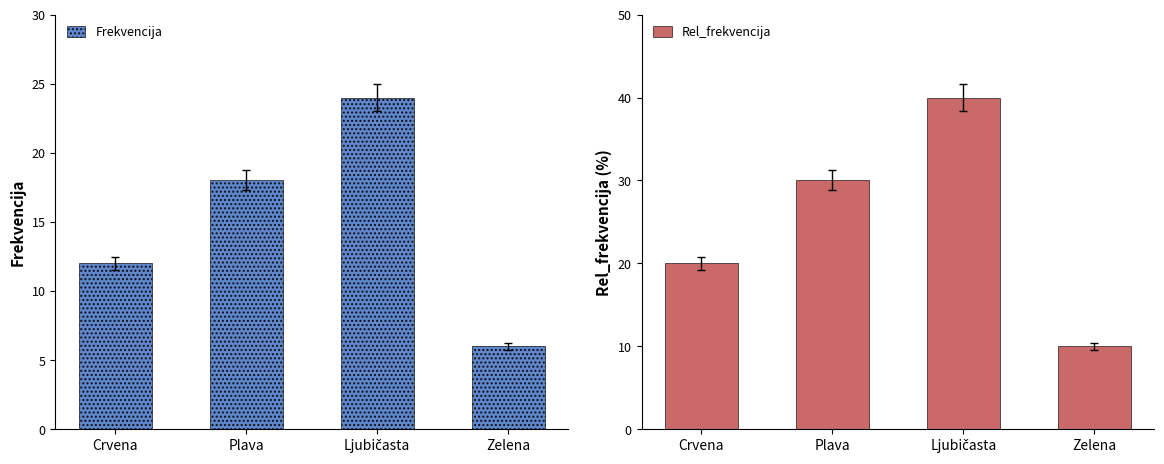

What is the highest value of the Rel_frekvencija series?

40